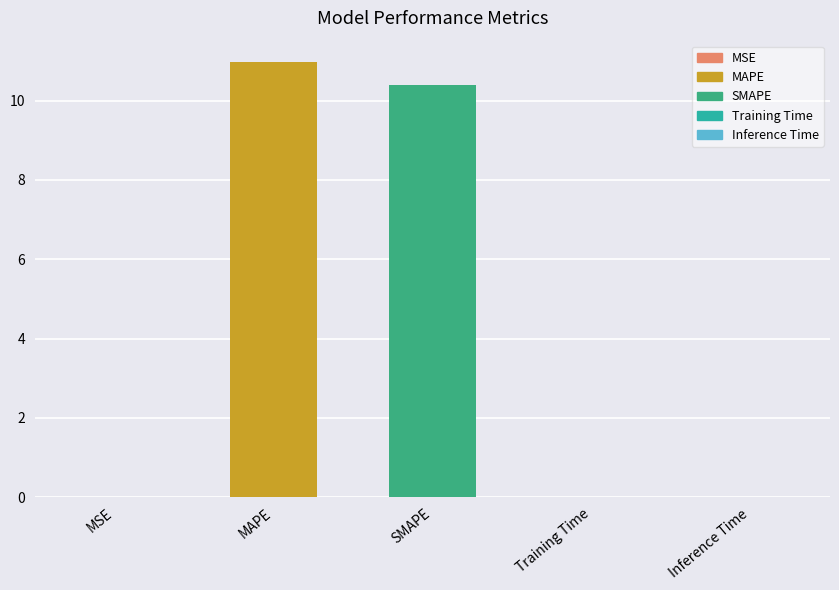

What value does the data have at SMAPE?

10.4